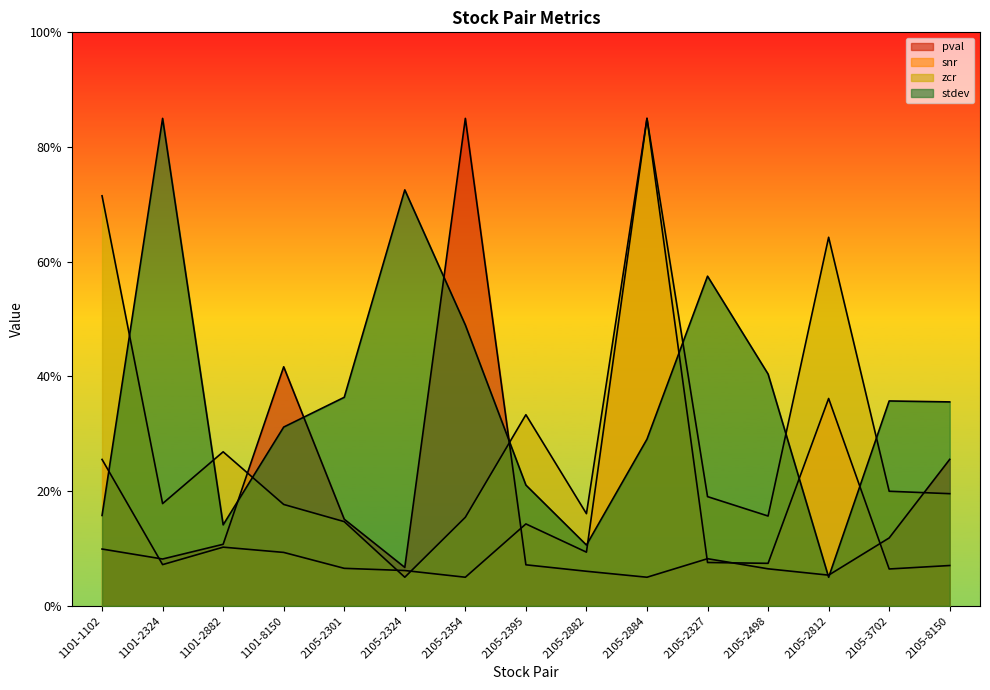

At which category is the sum across all series the highest?

2105-2884